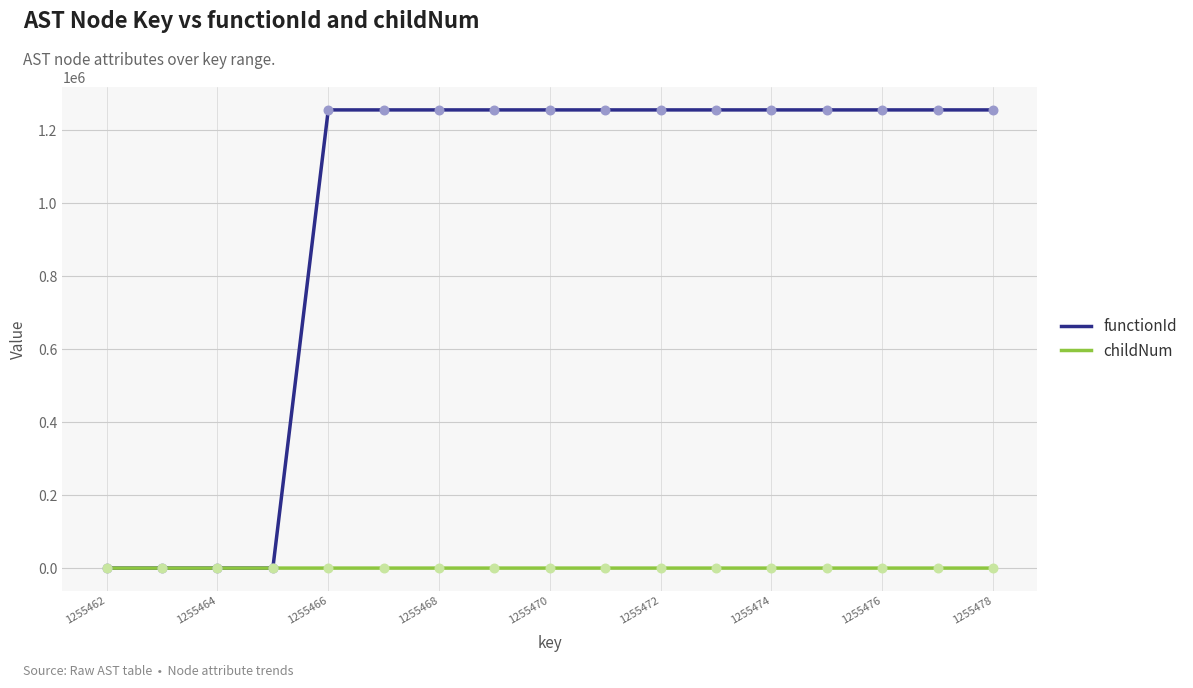

What are all the series names shown in the legend?

functionId, childNum